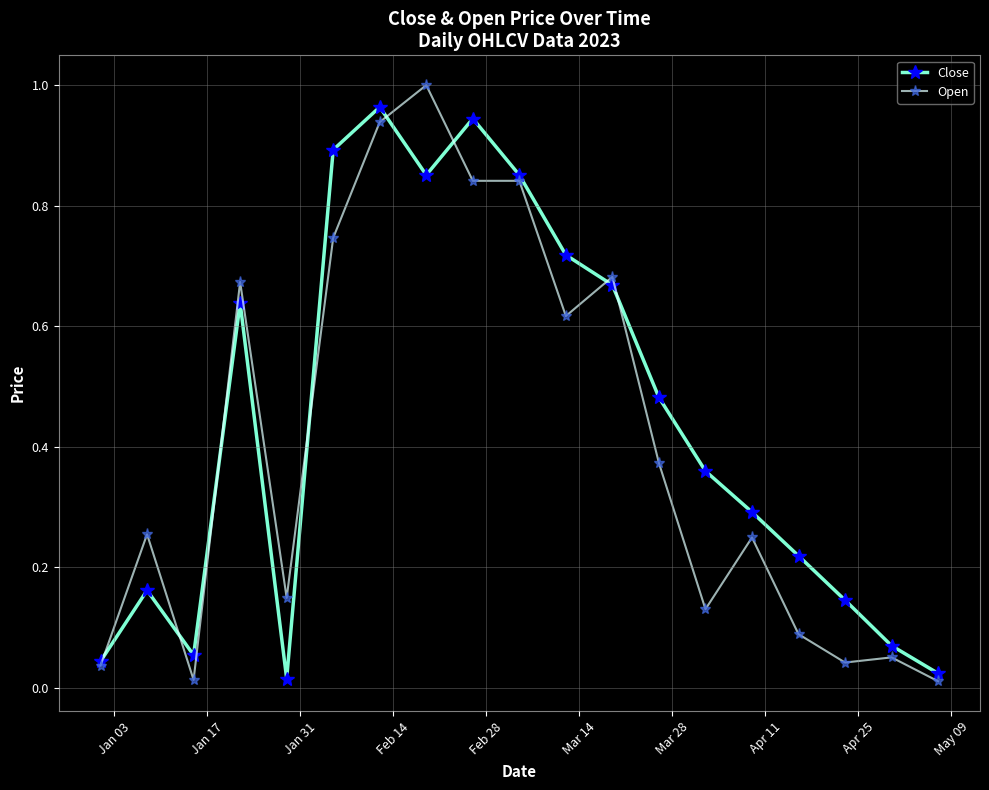

True or false: Close has more than 0 points higher than both neighbors.

True